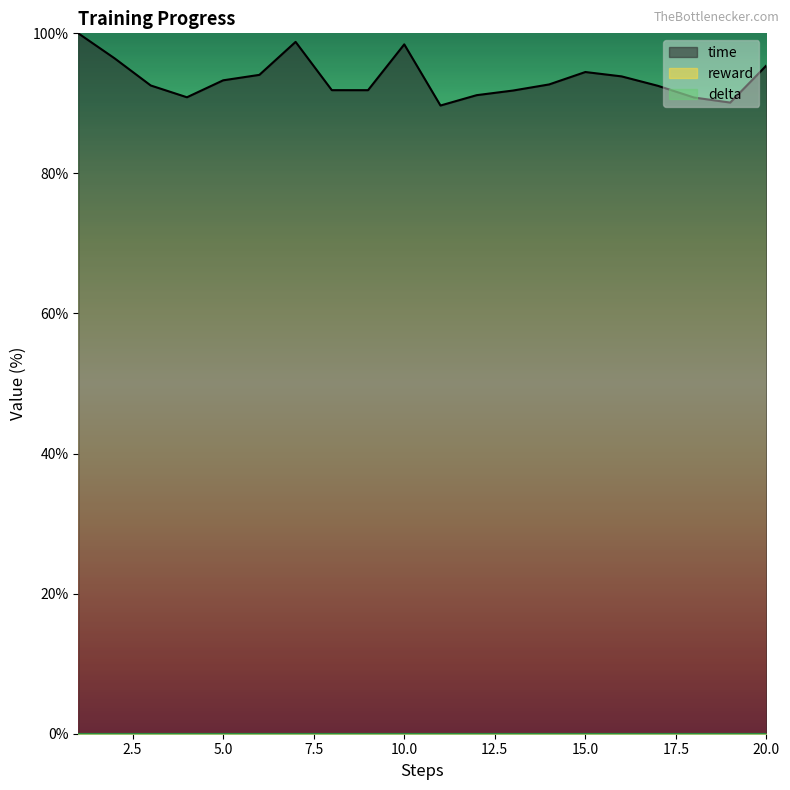

How many interior local valleys does the time series have?

4